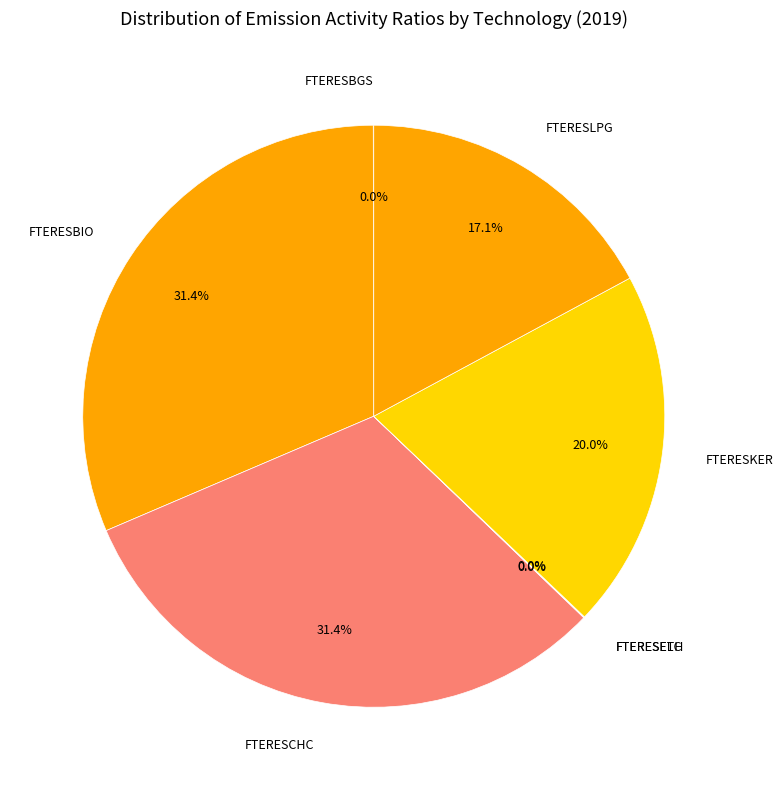

What percentage is NOT represented by FTERESKER?

80.0%